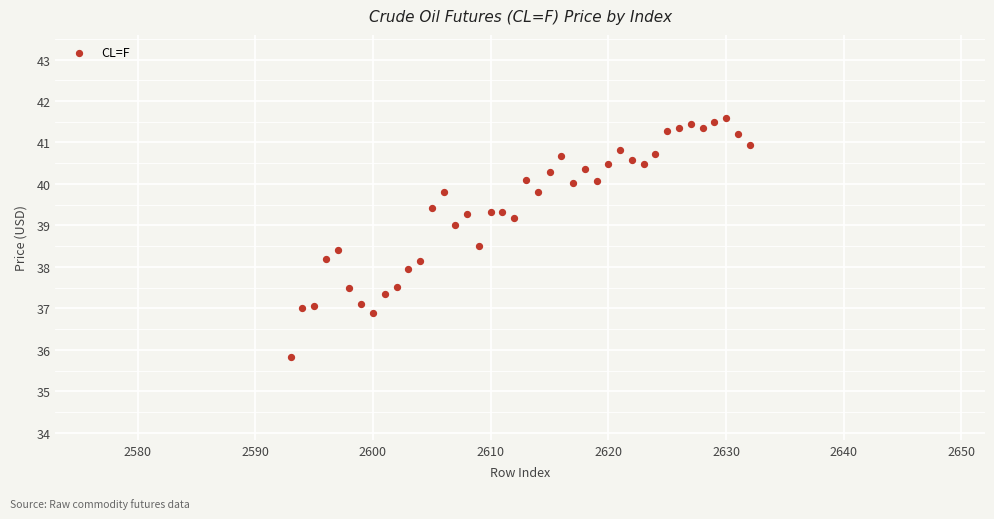

What is the range of Y values (max minus min)?

5.8